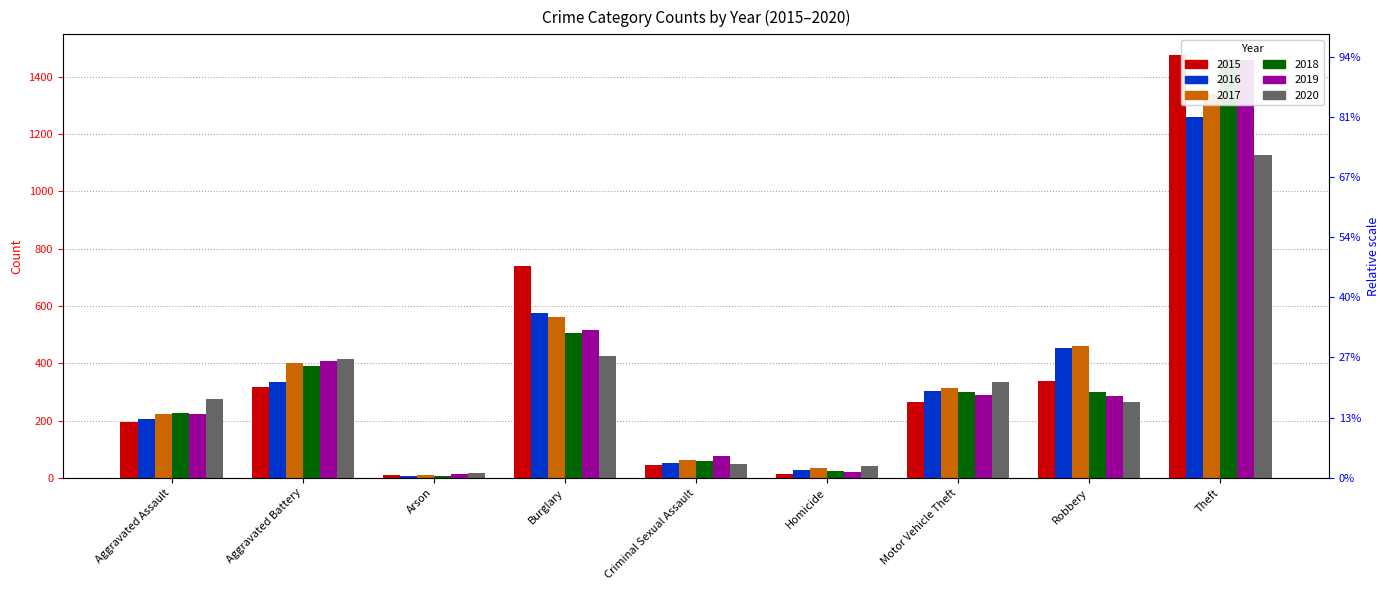

At which category is the sum across all series the highest?

Theft